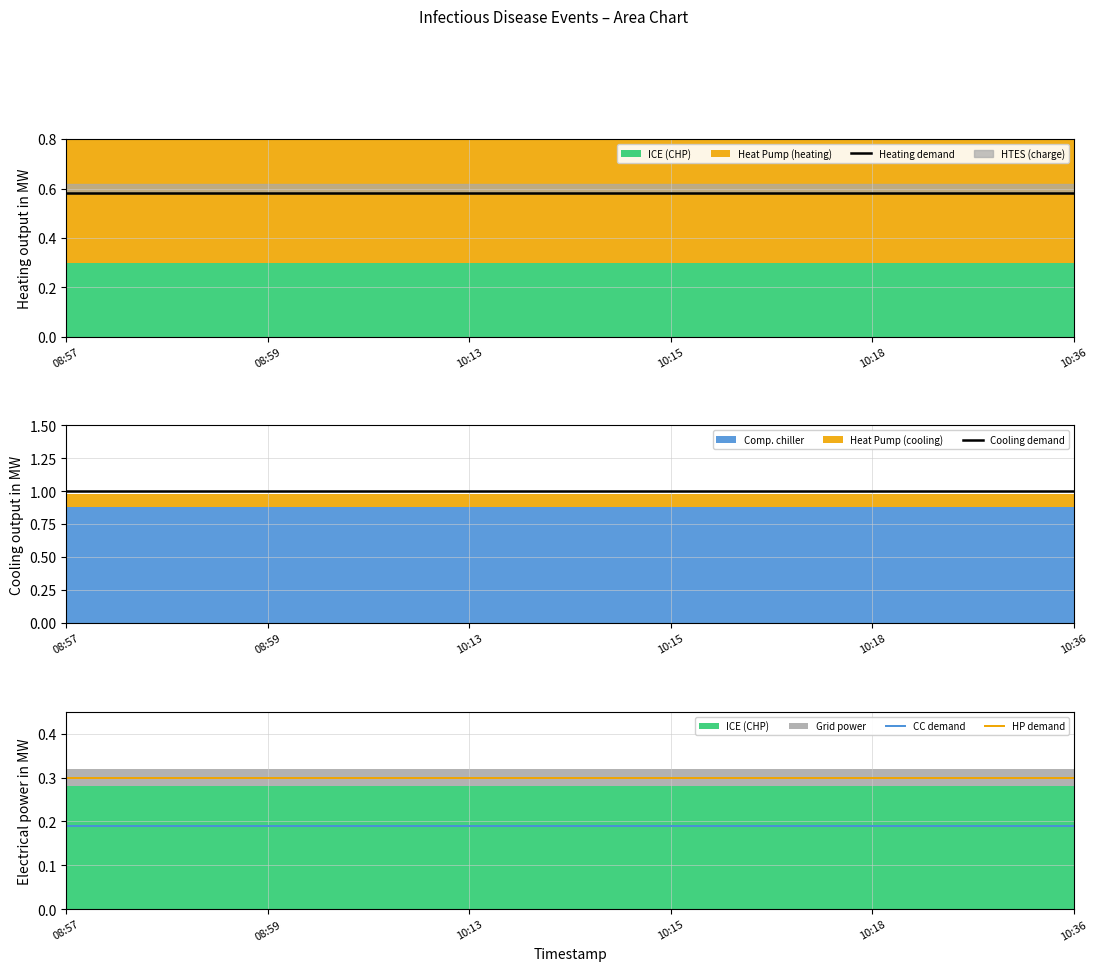

Is the value of Cooling demand at 08:59 greater than the value of Heating demand at 10:18?

Yes